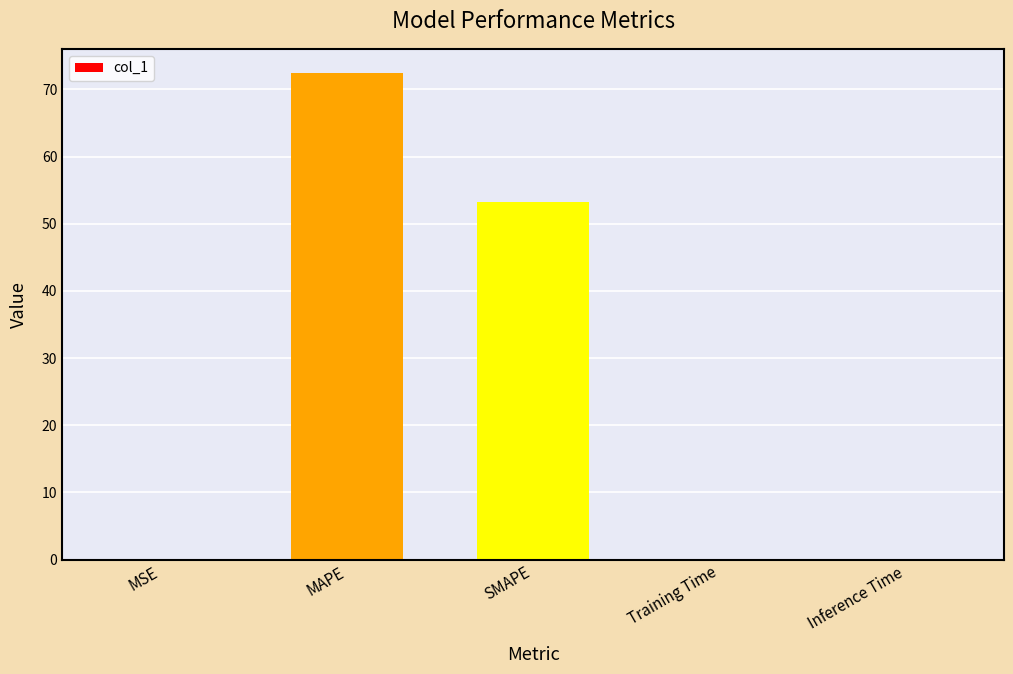

Between Training Time and MAPE, which is larger?

MAPE